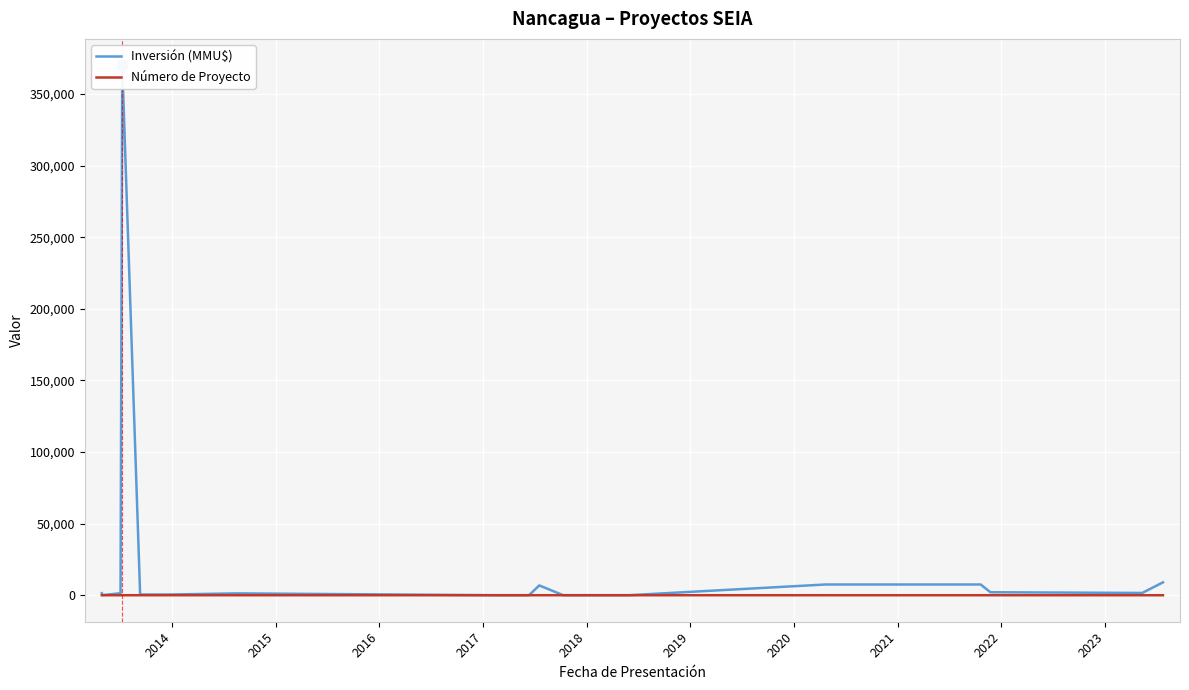

What is the value of the Inversión (MMU$) point at the 18th from the left?

2100